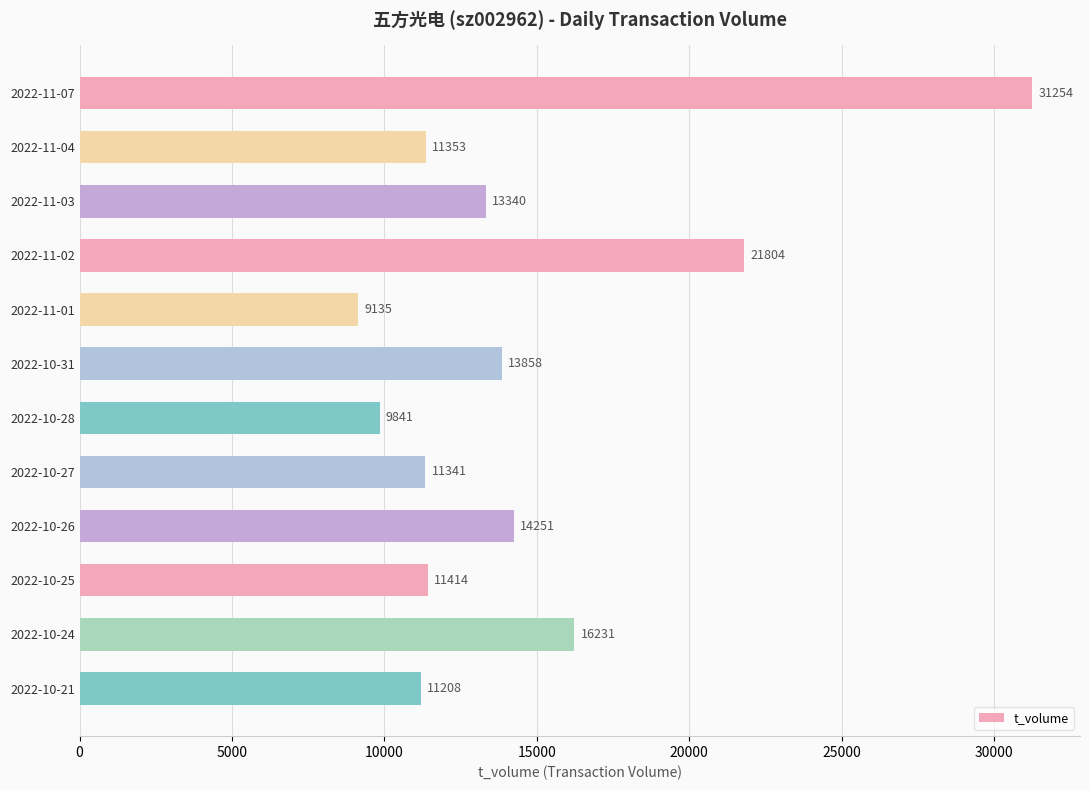

Rank the categories by value from lowest to highest.

2022-11-01, 2022-10-28, 2022-10-21, 2022-10-27, 2022-11-04, 2022-10-25, 2022-11-03, 2022-10-31, 2022-10-26, 2022-10-24, 2022-11-02, 2022-11-07